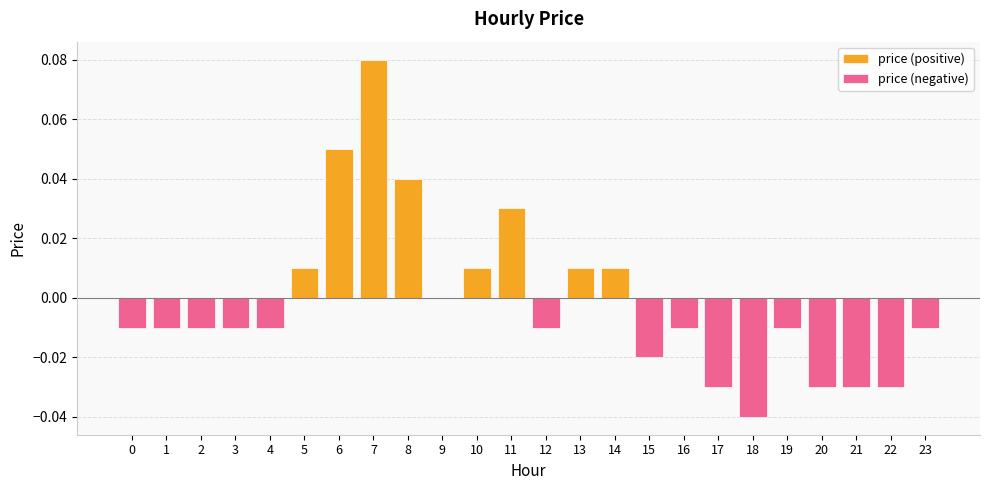

At which category is the sum across all series the highest?

7